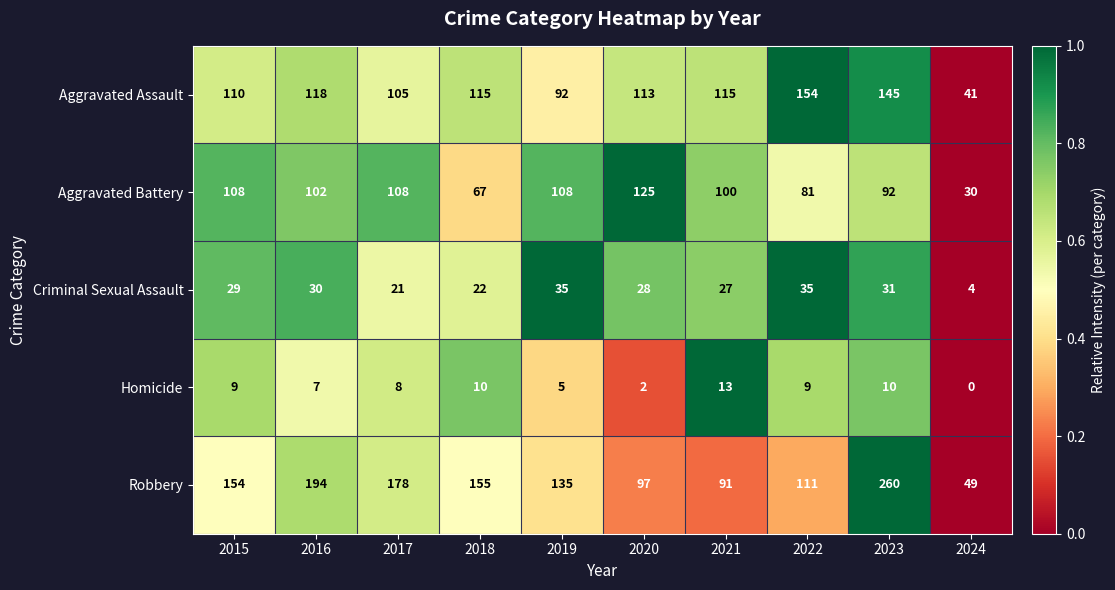

At which category does the chart reach its minimum across all series?

2024